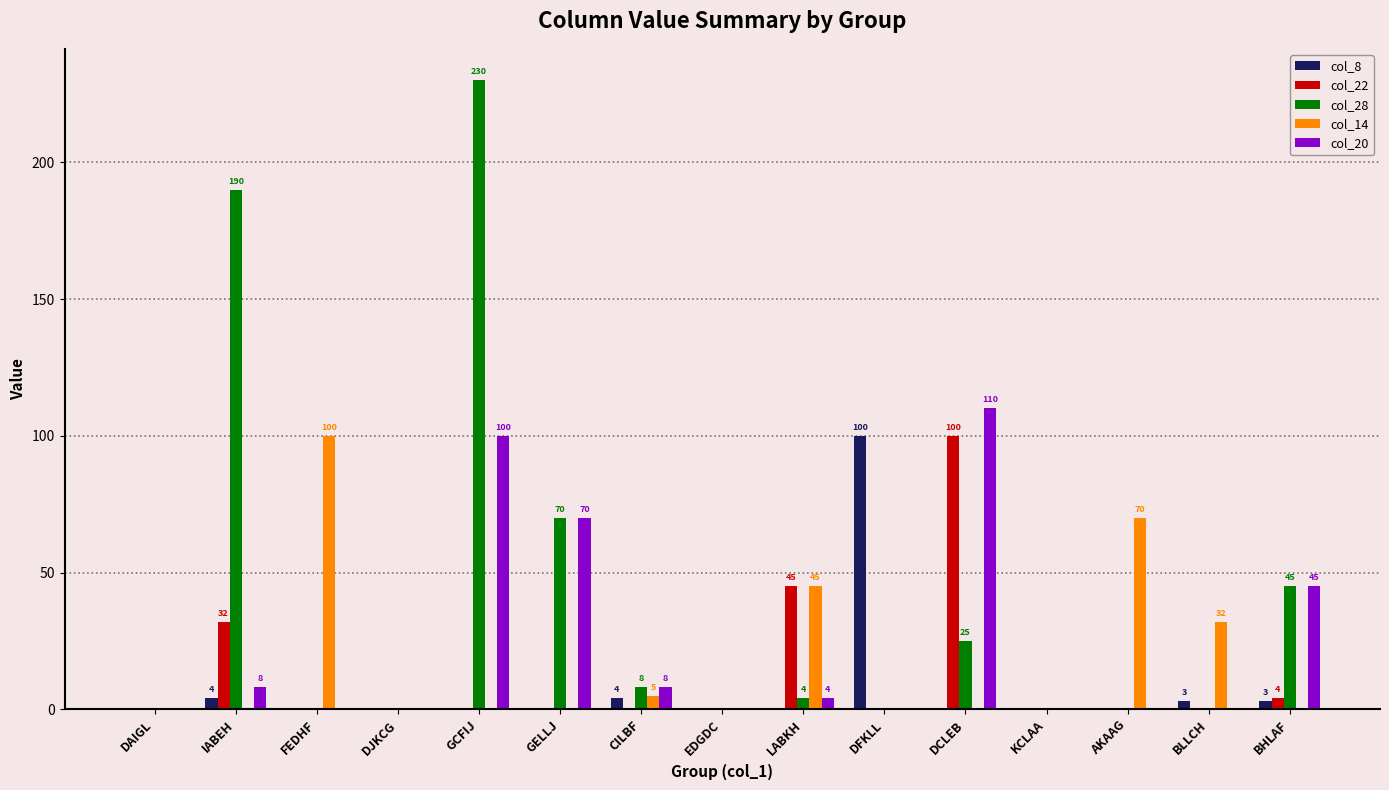

Are the bars horizontal?

No